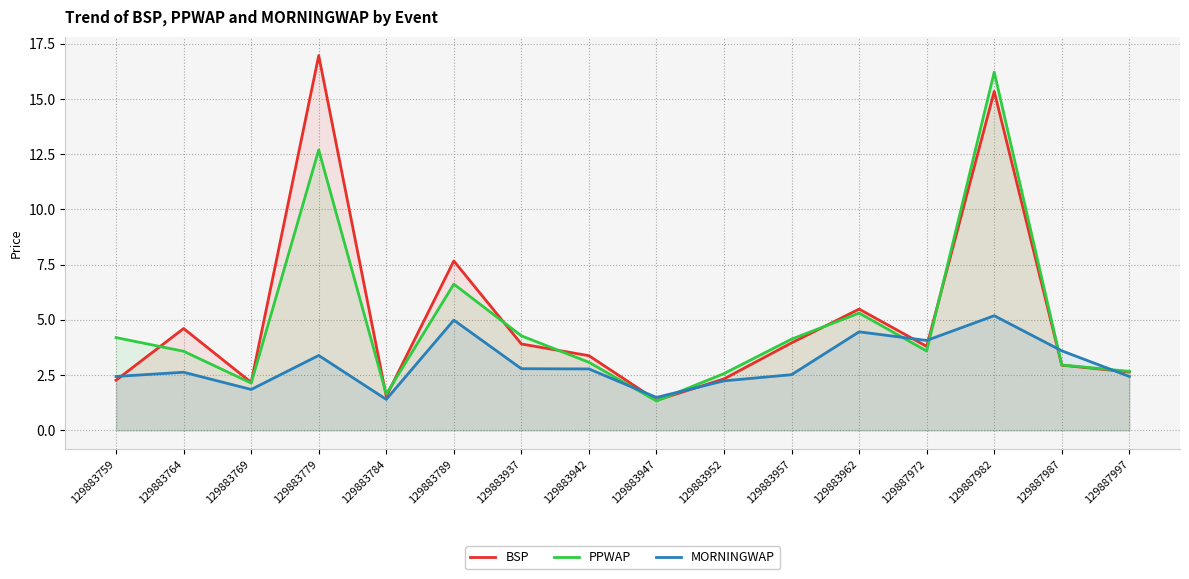

What is the sum of the BSP values at 129883957 and 129883952?

6.3